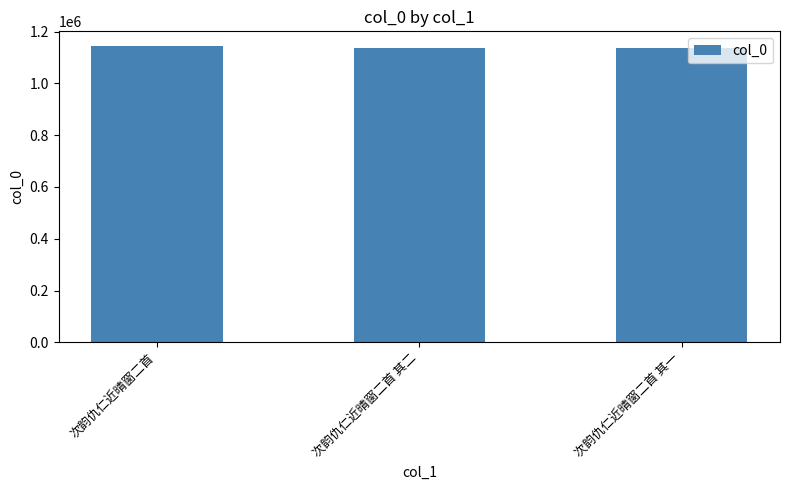

What is the maximum value shown in the chart?

1143862